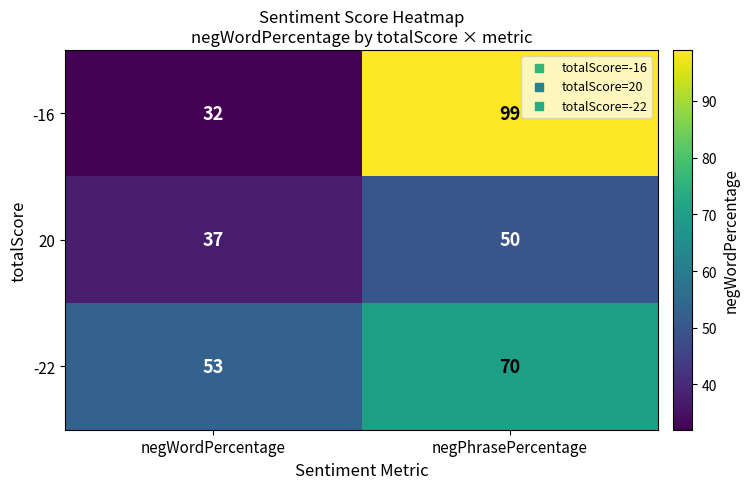

True or false: -16 has a value of 161 at negPhrasePercentage.

False